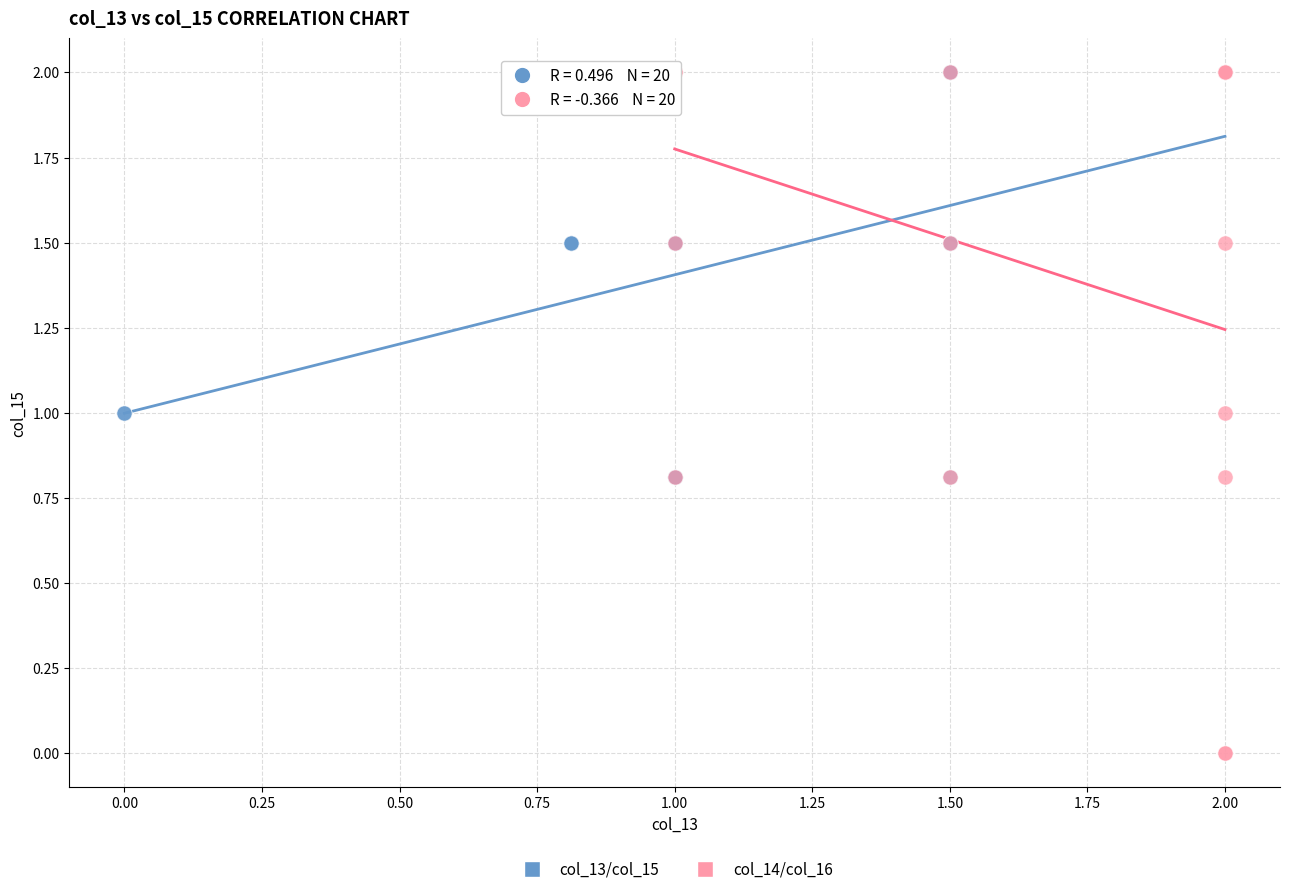

Which series contains the lowest Y value?

col_14/col_16